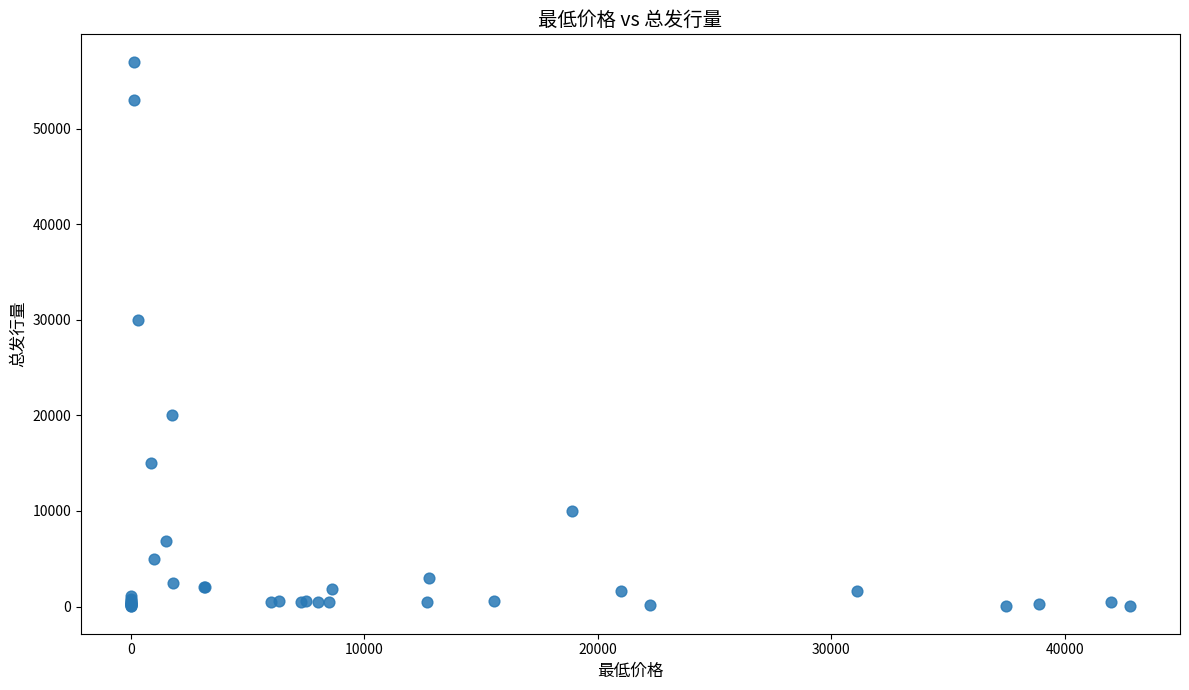

What Y value in the scatter plot is closest to 28505?

30000